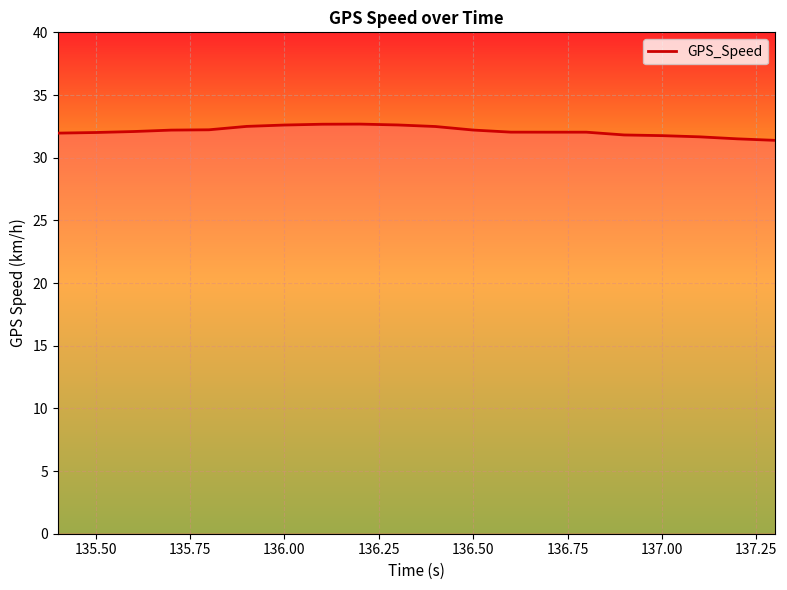

What is the maximum value shown in the chart?

32.7